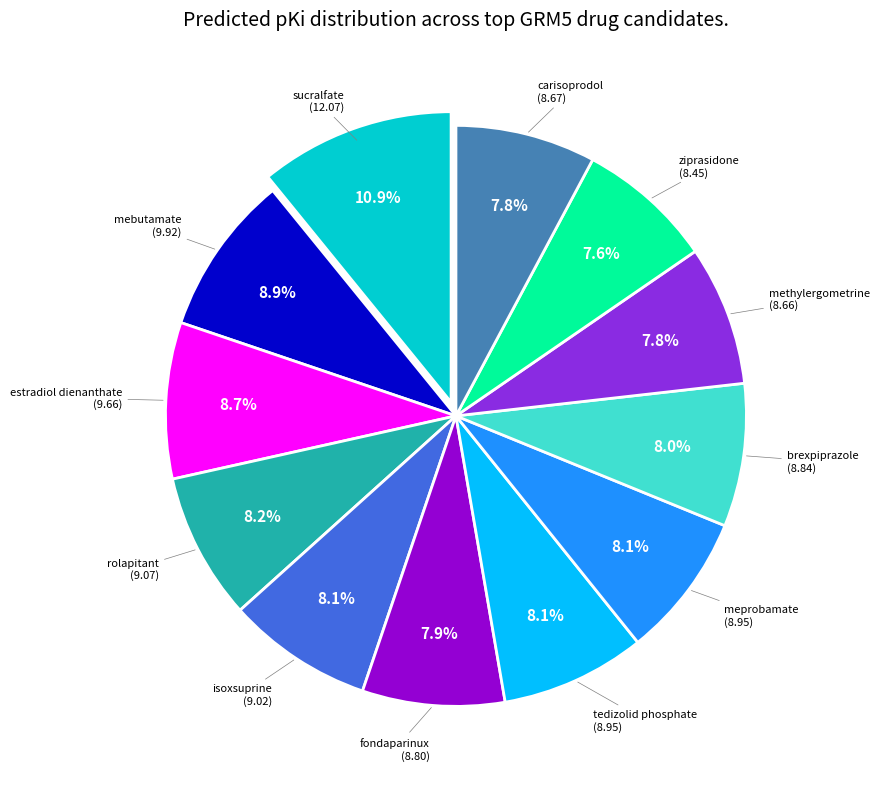

Is there a majority slice in this chart?

No